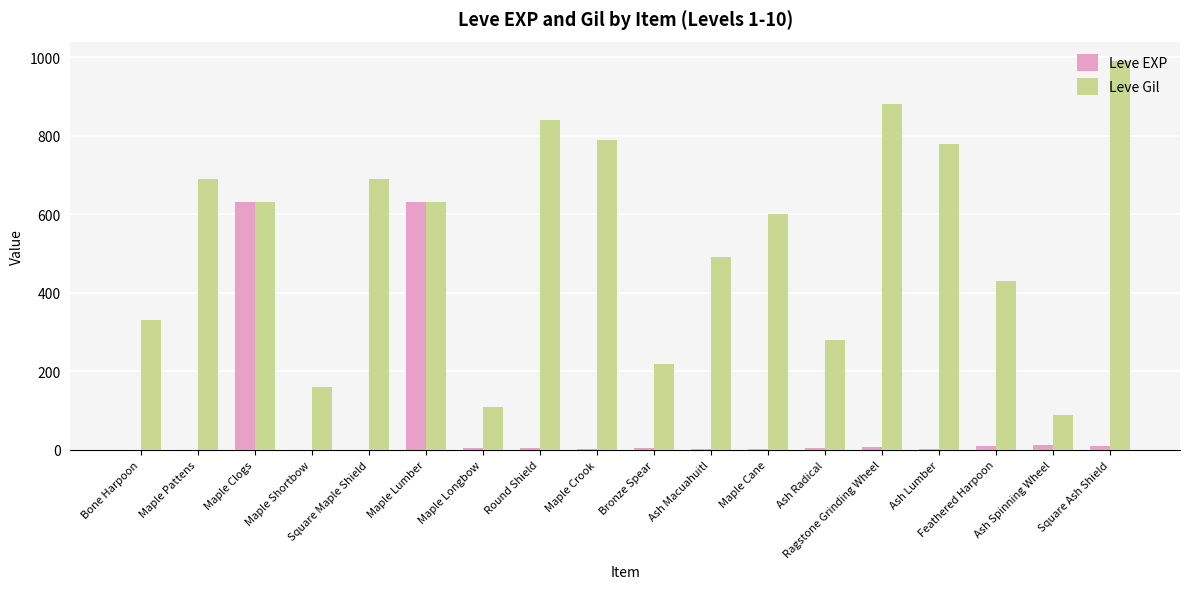

Are the bars horizontal?

No